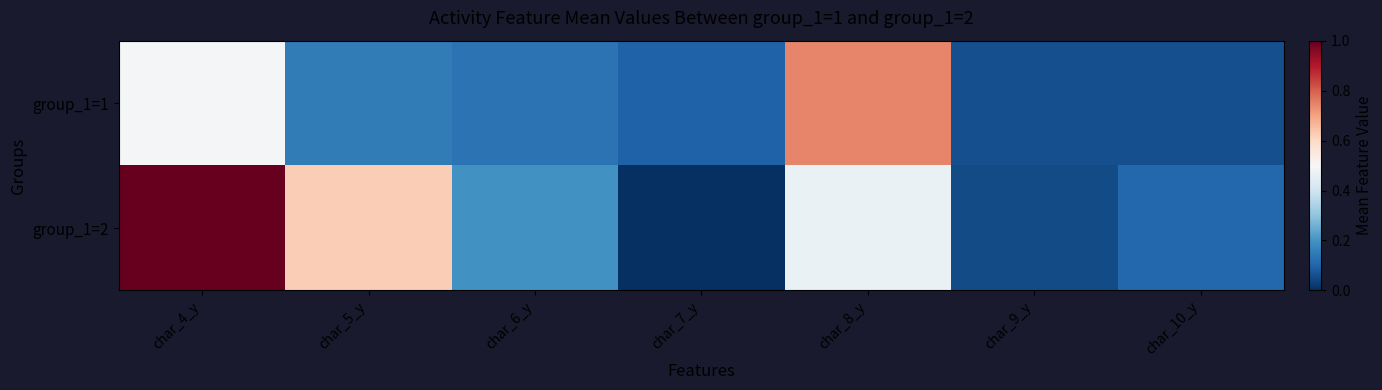

At how many categories does at least one series exceed 0?

7